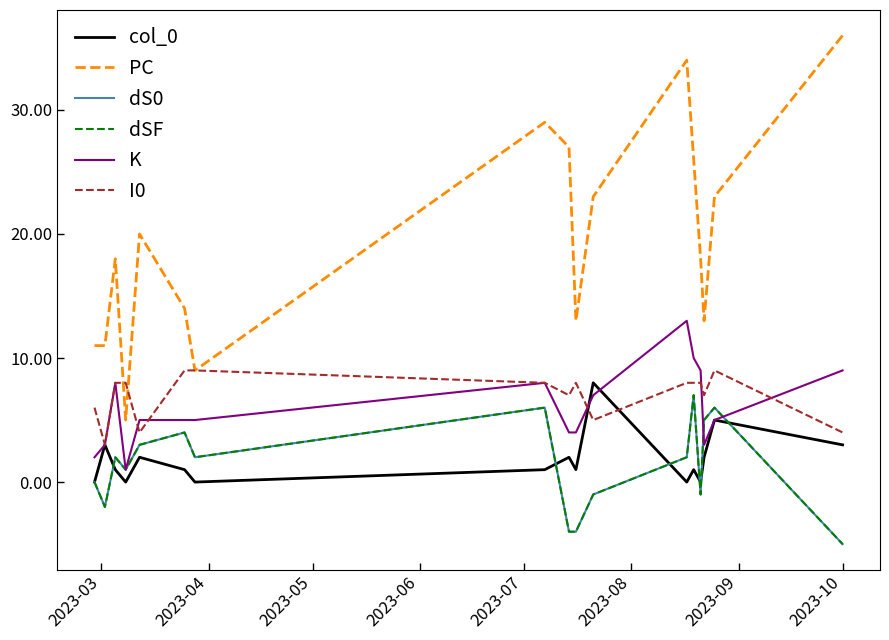

How many intersections are there between I0 and col_0?

2